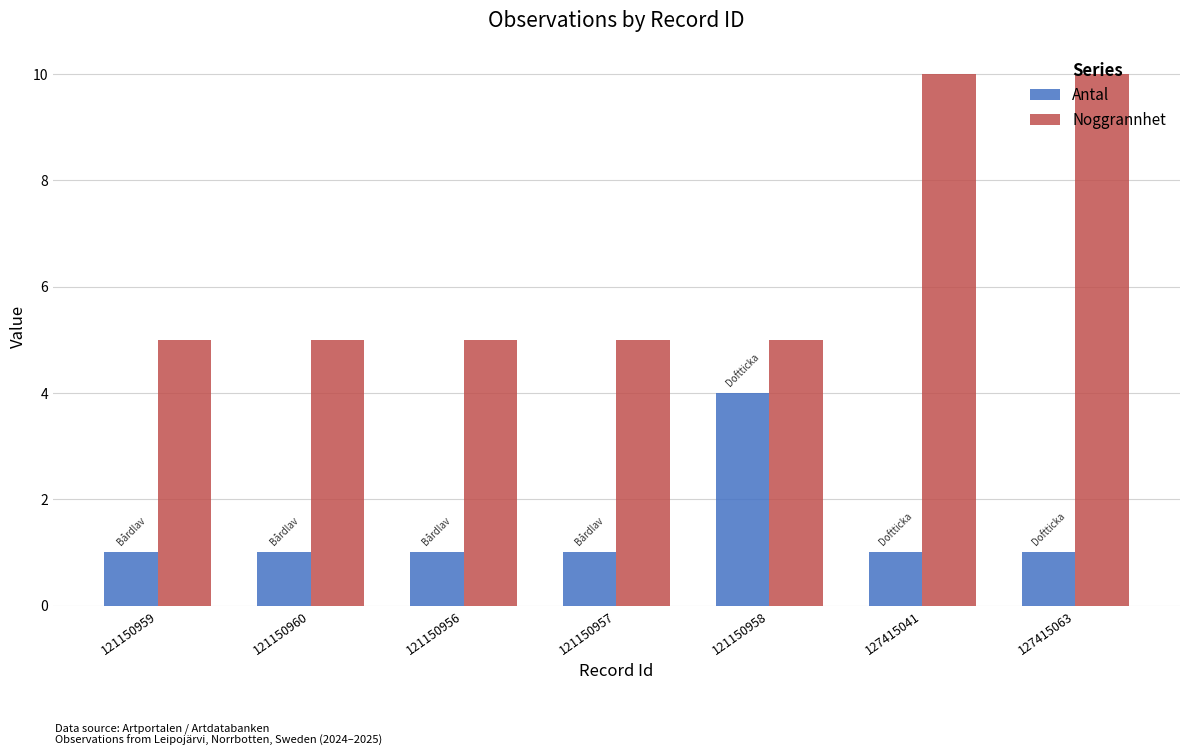

Rank the series by their maximum value, from highest to lowest.

Noggrannhet, Antal